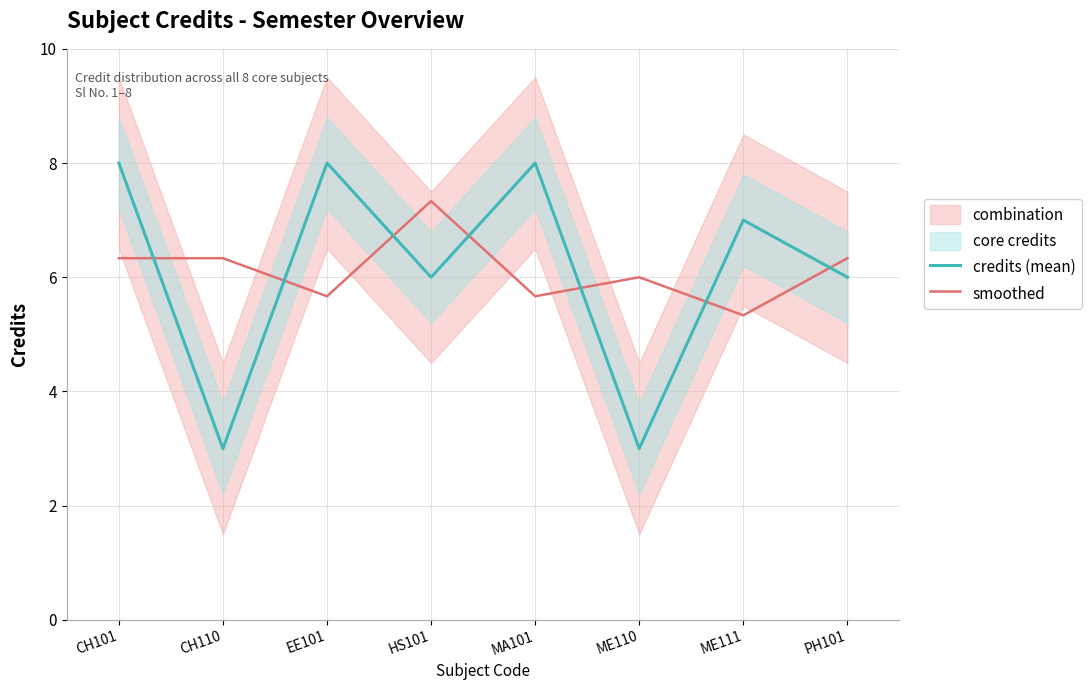

How many data points does each series have?

8